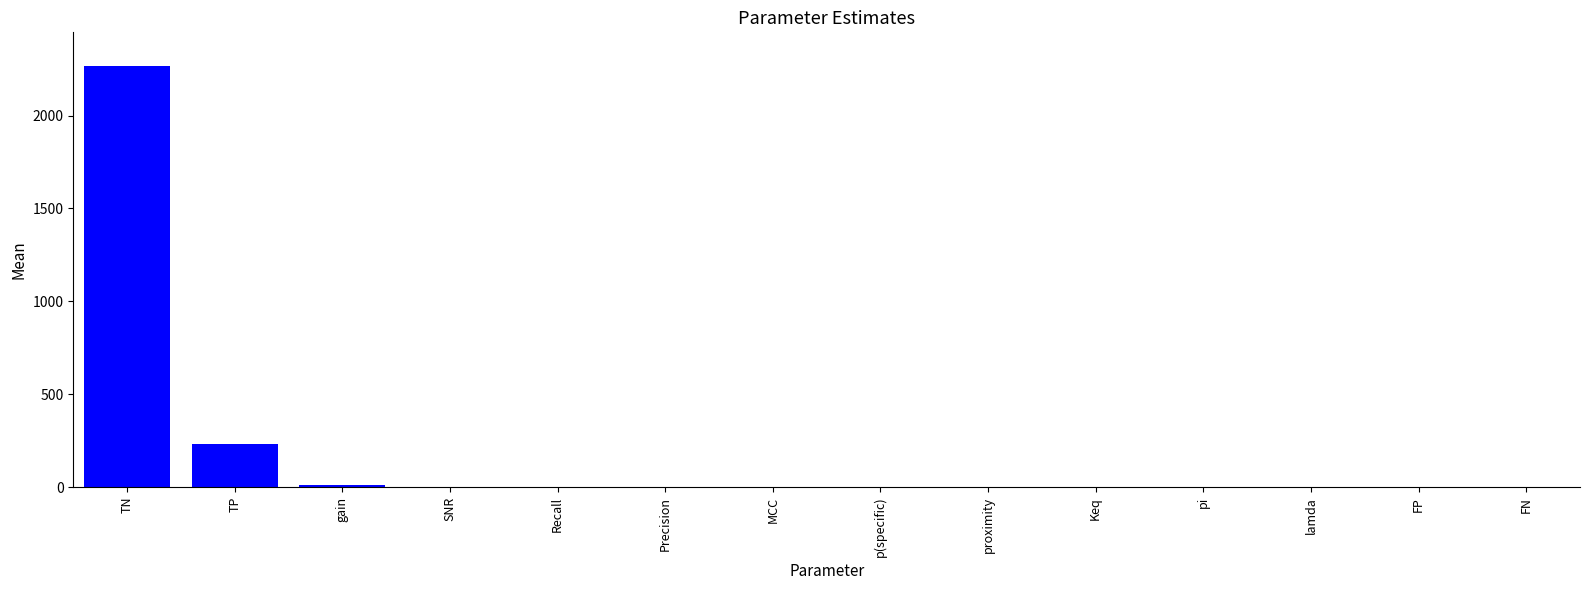

At which category does the chart reach its peak across all series?

TN